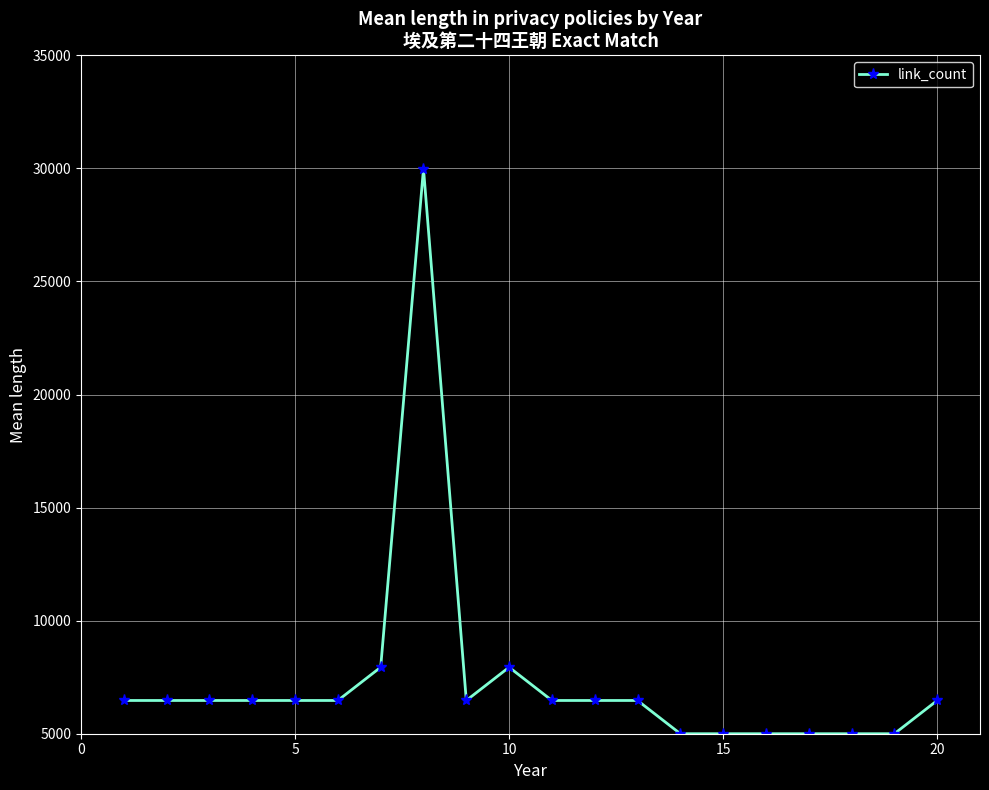

What is the average value?

7352